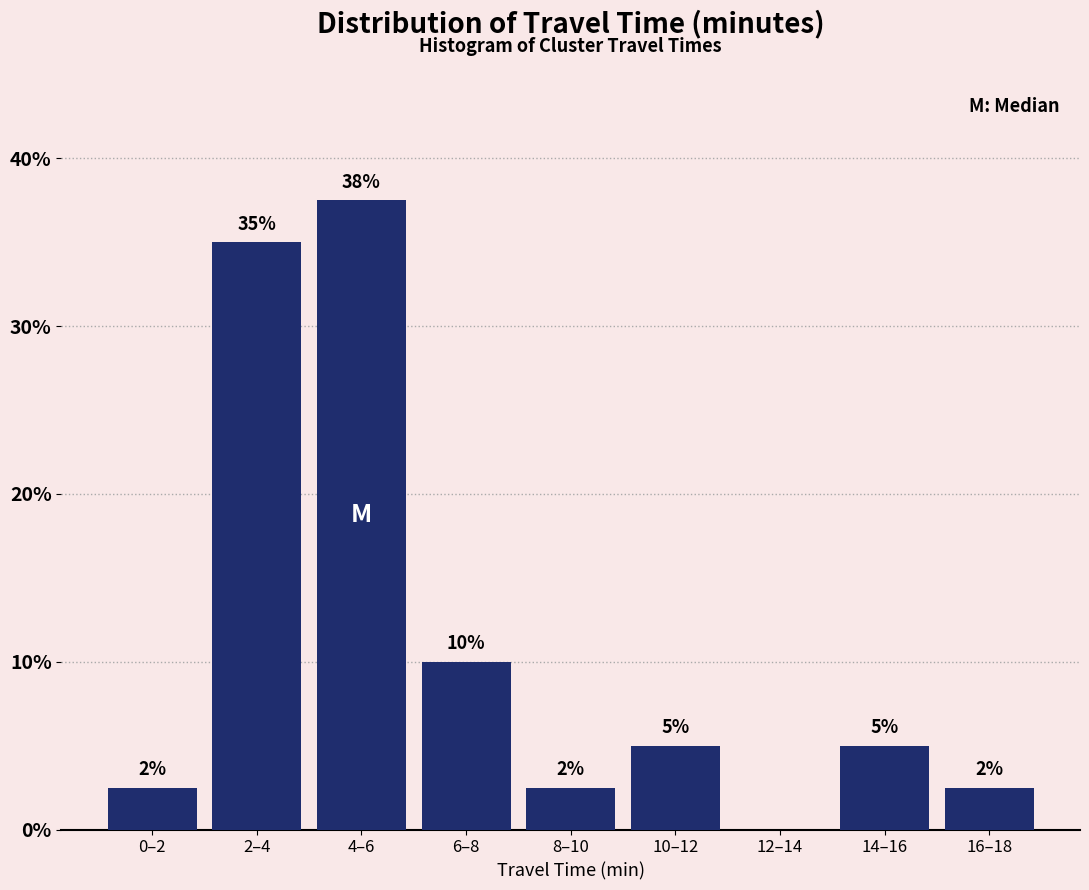

What is the ratio of the value at 2–4 to the value at 4–6?

0.9